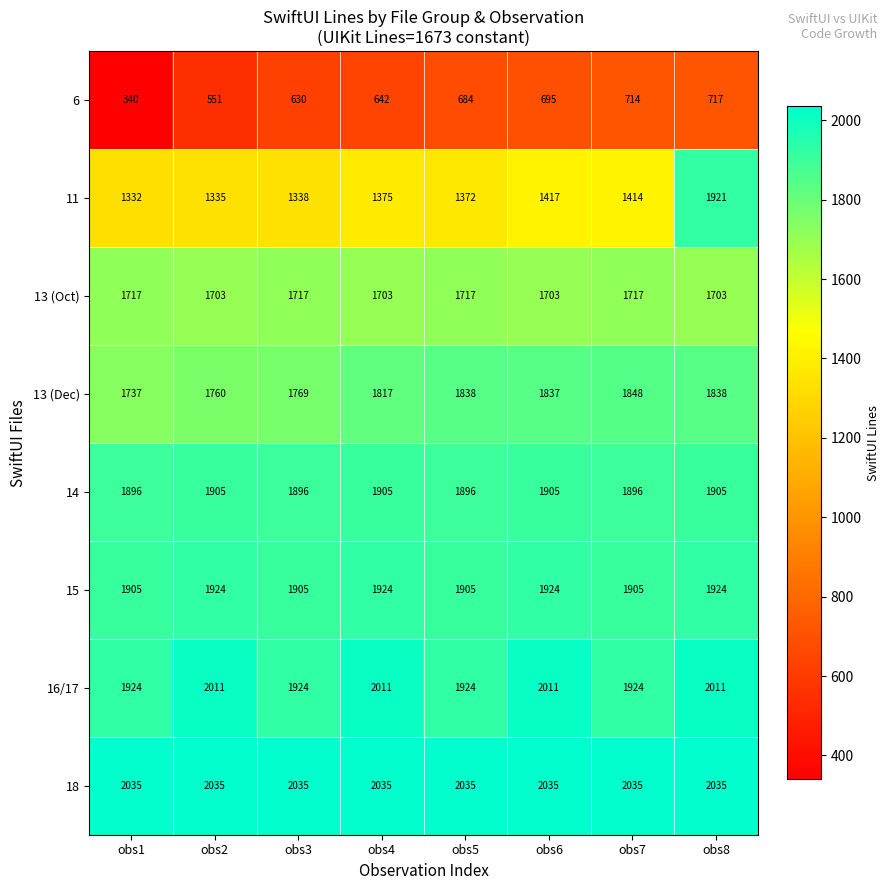

The 11 series shows 1372 at obs5. True or false?

True